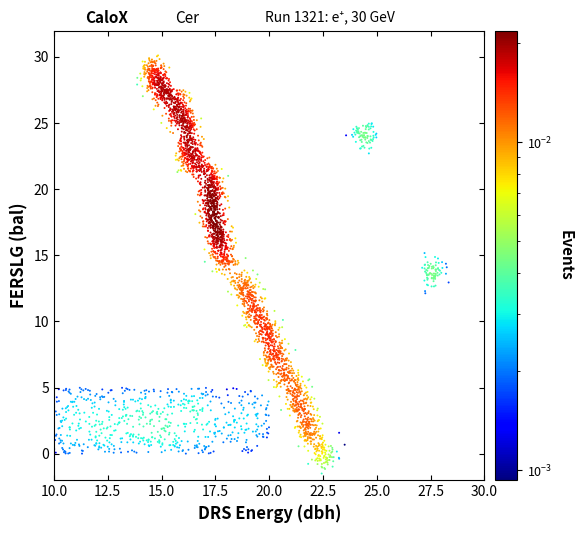

What is the range of Y values (max minus min)?

31.6